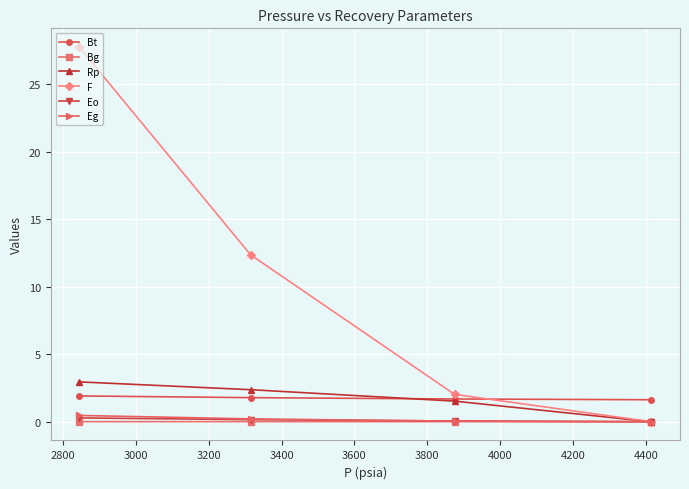

Which series has the largest total across all categories?

F